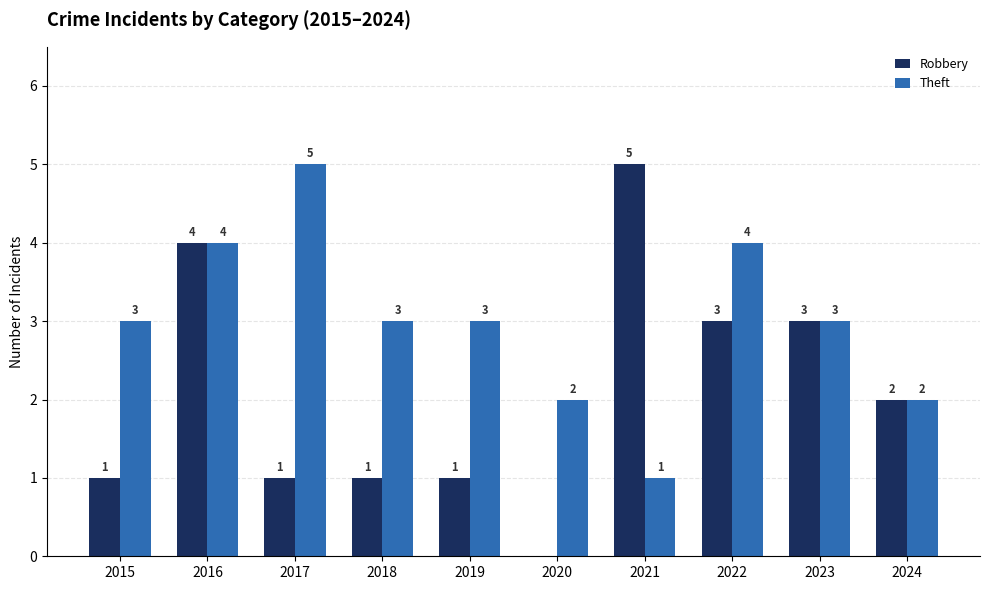

True or false: Robbery has a value of 3 at 2016.

False